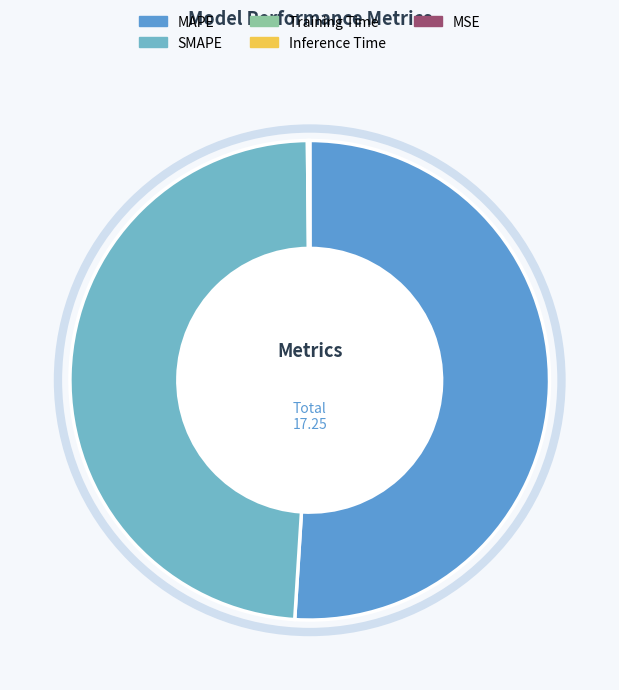

How many slices are in this pie chart?

5